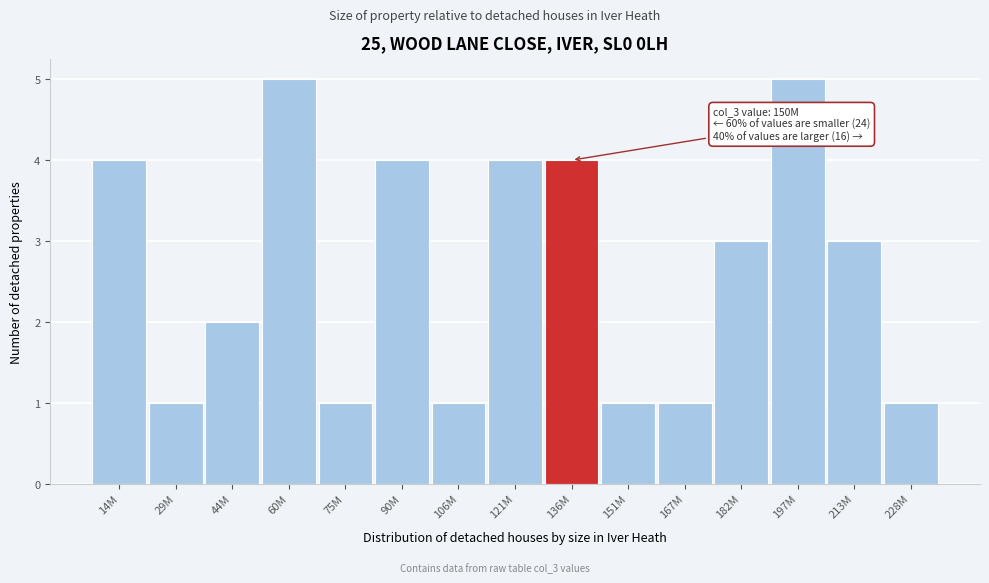

Reading right to left, list all the values displayed in this chart.

228M=1	213M=3	197M=5	182M=3	167M=1	151M=1	136M=4	121M=4	106M=1	90M=4	75M=1	60M=5	44M=2	29M=1	14M=4